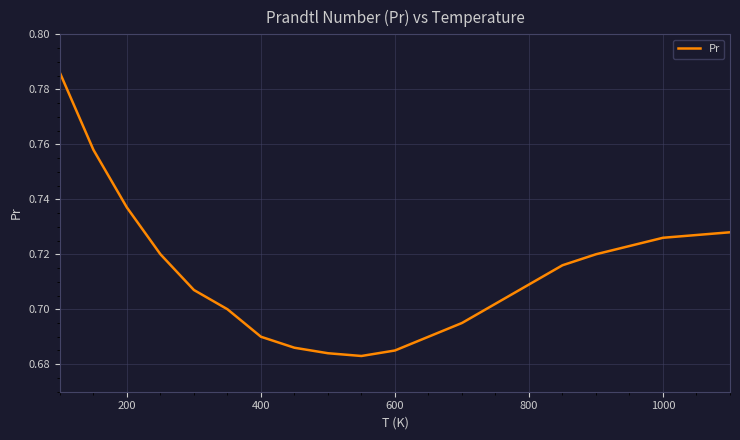

What is the difference between the maximum and minimum values?

0.1